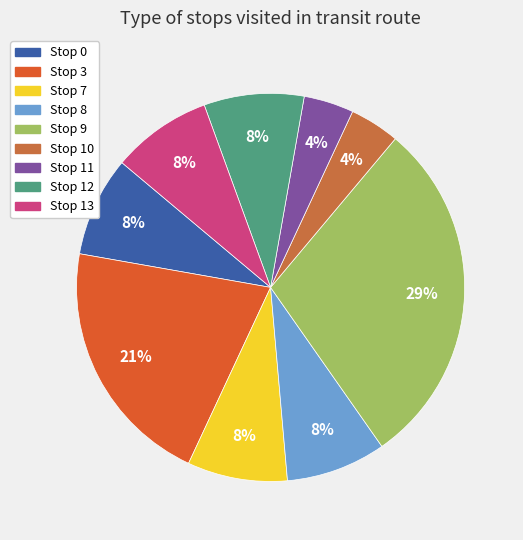

How many slices are in this pie chart?

9